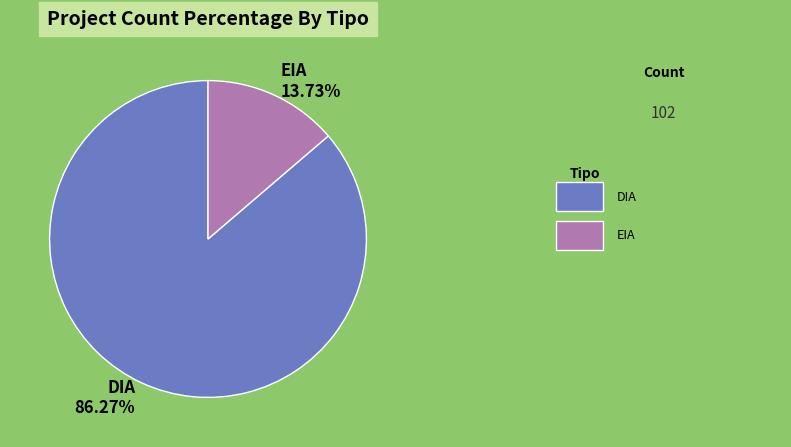

True or false: DIA accounts for 99% of the total.

False